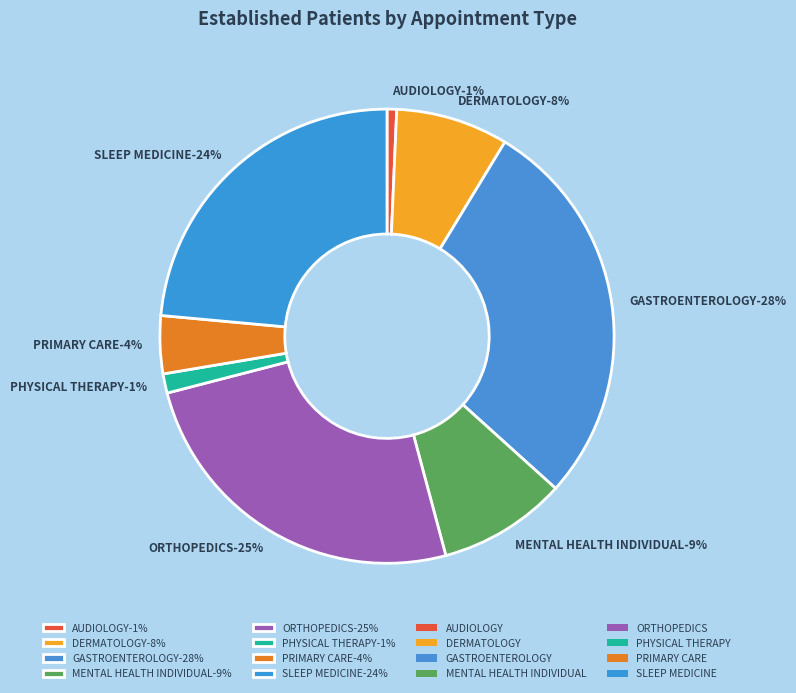

To the nearest percent, what portion does PHYSICAL THERAPY represent?

1%